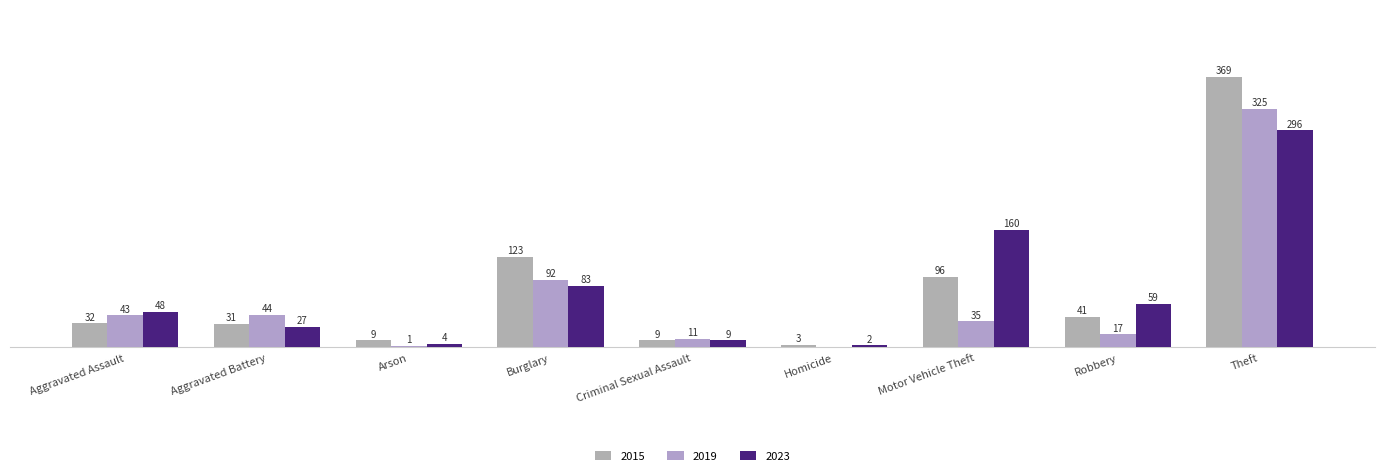

Are the bars horizontal?

No